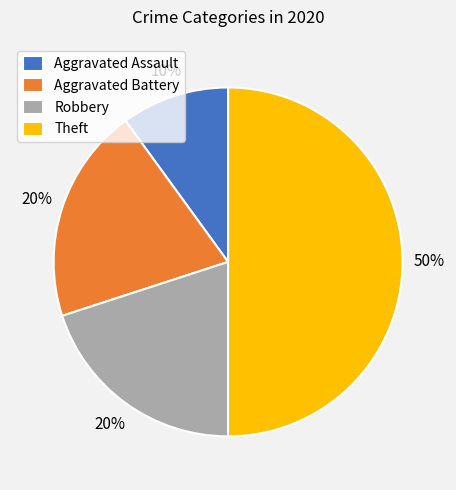

What is the largest slice in the pie chart?

Theft